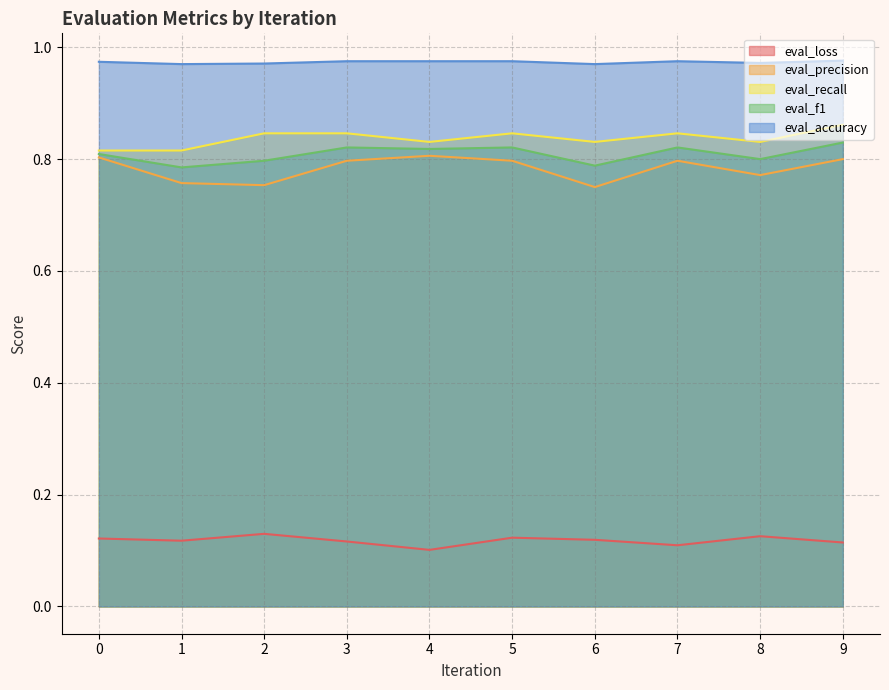

Rank the categories by eval_recall value from highest to lowest.

9, 2, 3, 5, 7, 4, 6, 8, 0, 1